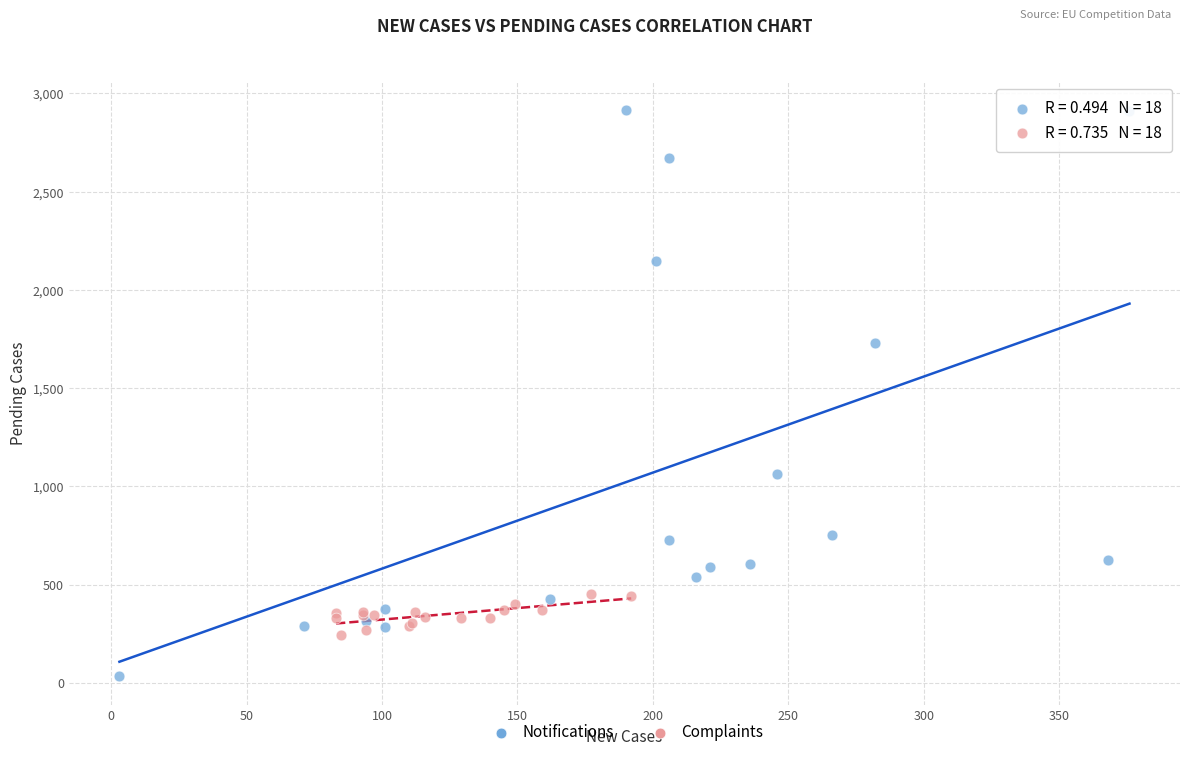

Which series reaches the maximum Y coordinate?

Notifications